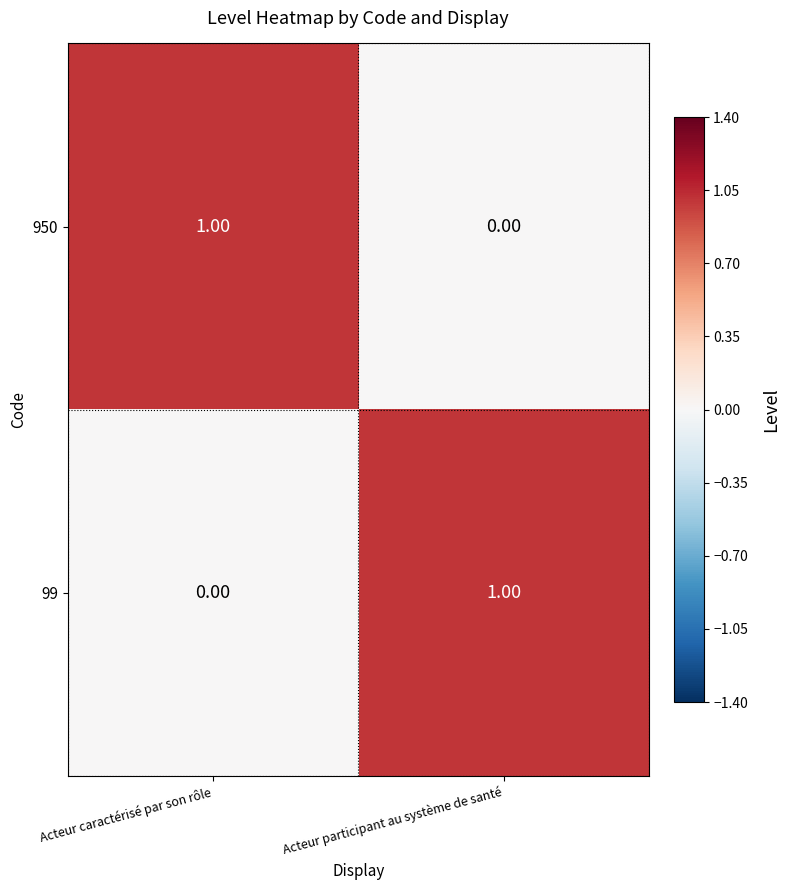

Is the value of 950 at Acteur participant au système de santé greater than the value of 99 at Acteur participant au système de santé?

No